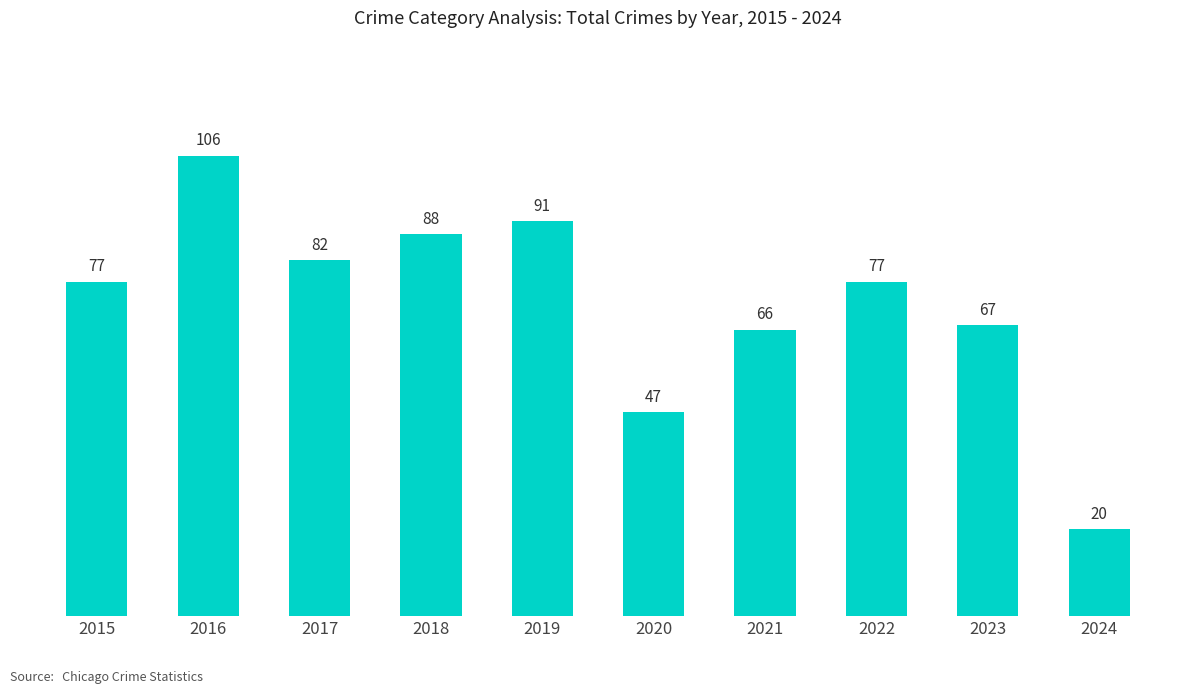

What is the ratio of the value at 2022 to the value at 2020?

1.6